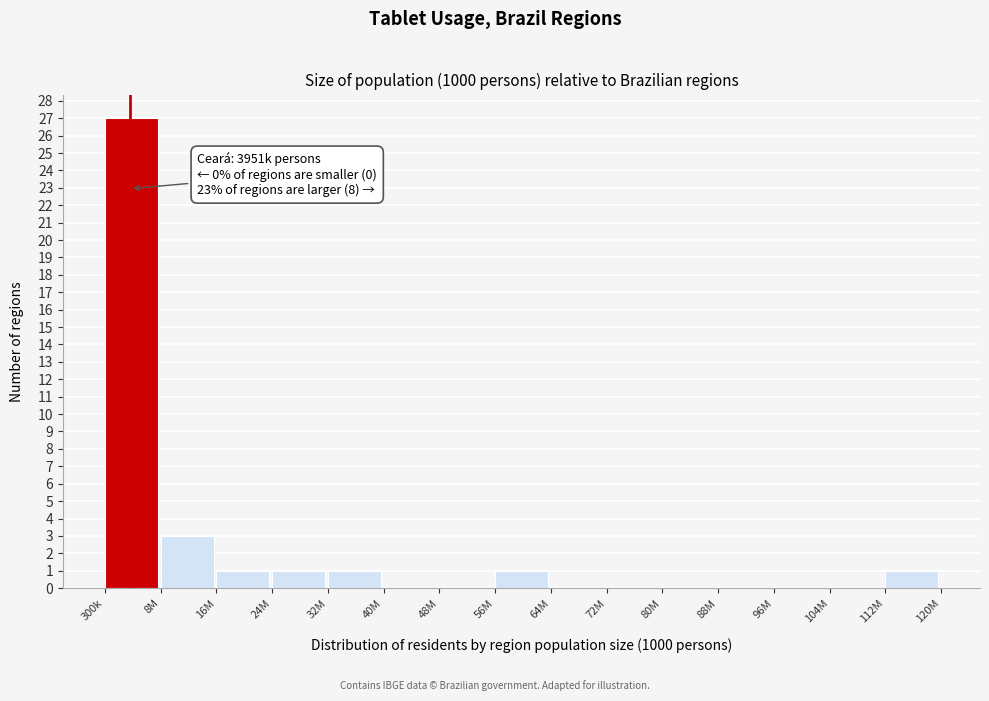

Reading left to right, transcribe all the data shown in this chart.

300k=27	8M=3	16M=1	24M=1	32M=1	40M=0	48M=0	56M=1	64M=0	72M=0	80M=0	88M=0	96M=0	104M=0	112M=1